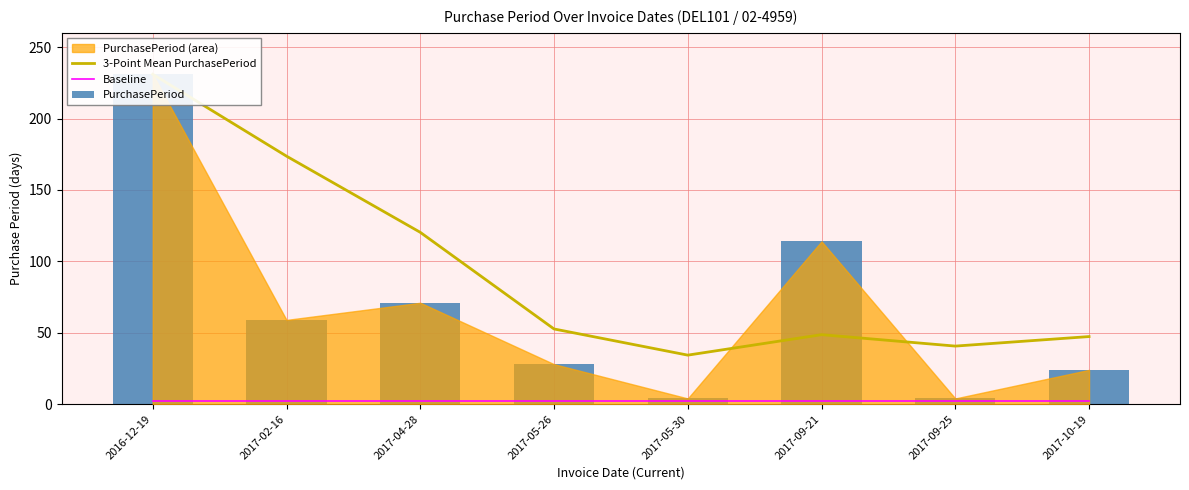

Which series has the widest spread of values?

PurchasePeriod